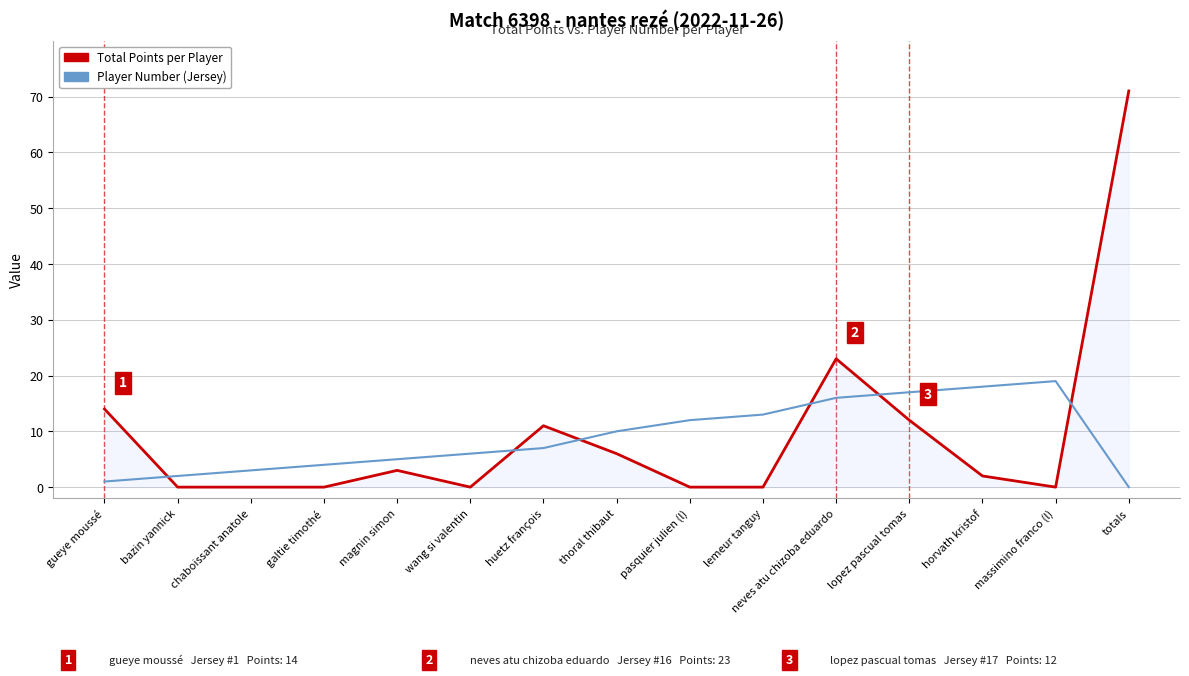

At which category is the sum across all series the highest?

totals